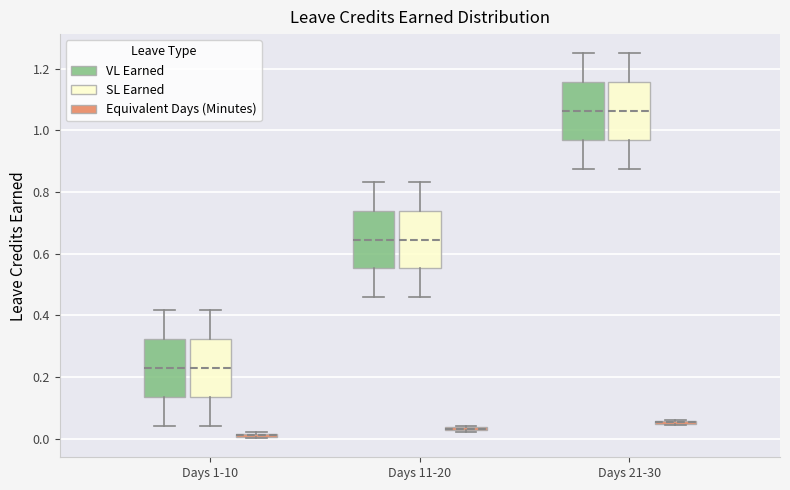

Where is the upper edge of the box for Days 1-10 (VL Earned) on the y-axis? The values are not printed on the chart, so give them approximately, as read against the axis.

0.32